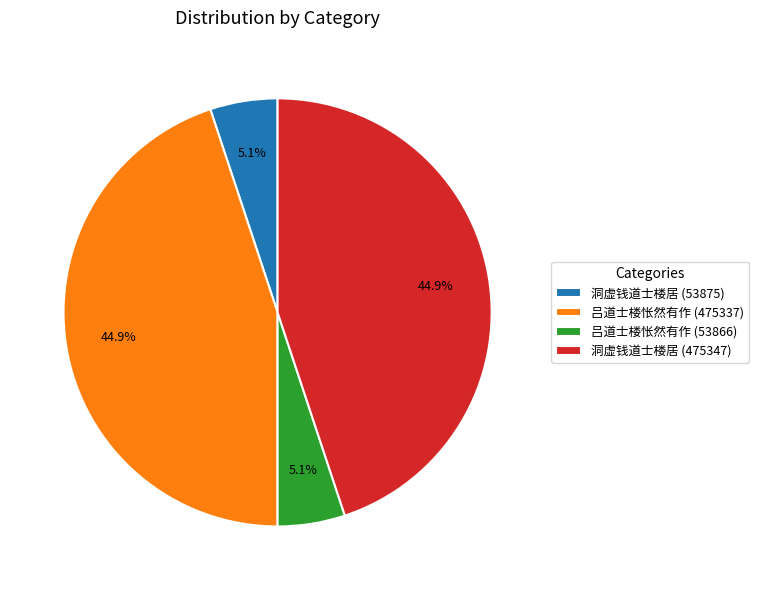

Is the sum of 洞虚钱道士楼居 (475347) and 吕道士楼怅然有作 (475337) greater than half?

Yes